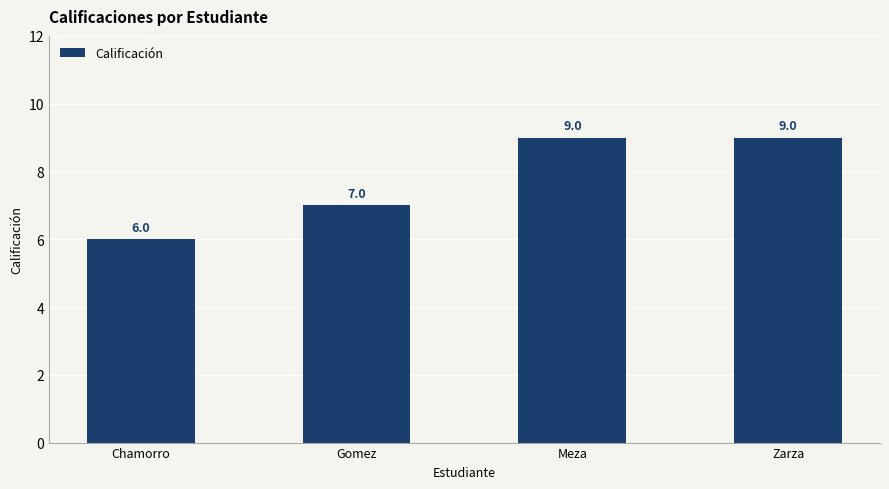

Reading right to left, extract all data points from this chart.

Zarza=9	Meza=9	Gomez=7	Chamorro=6